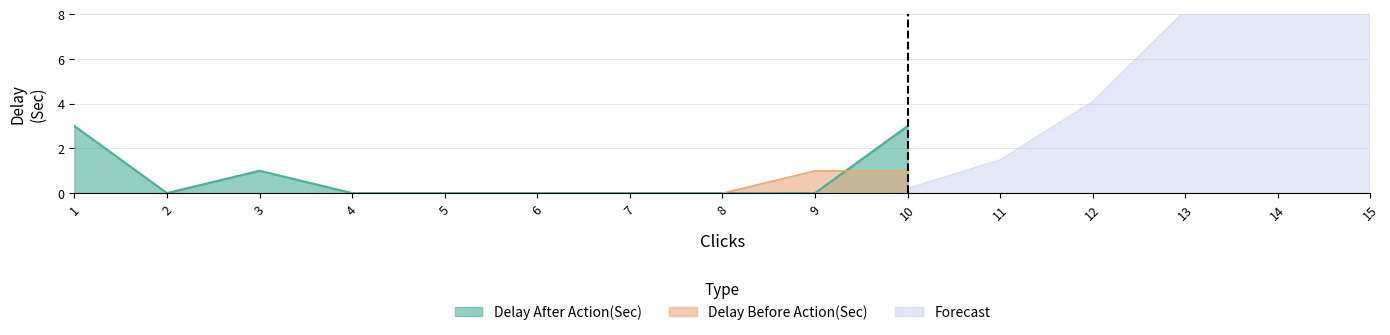

True or false: Delay After Action(Sec) has more than 2 interior local peaks.

False